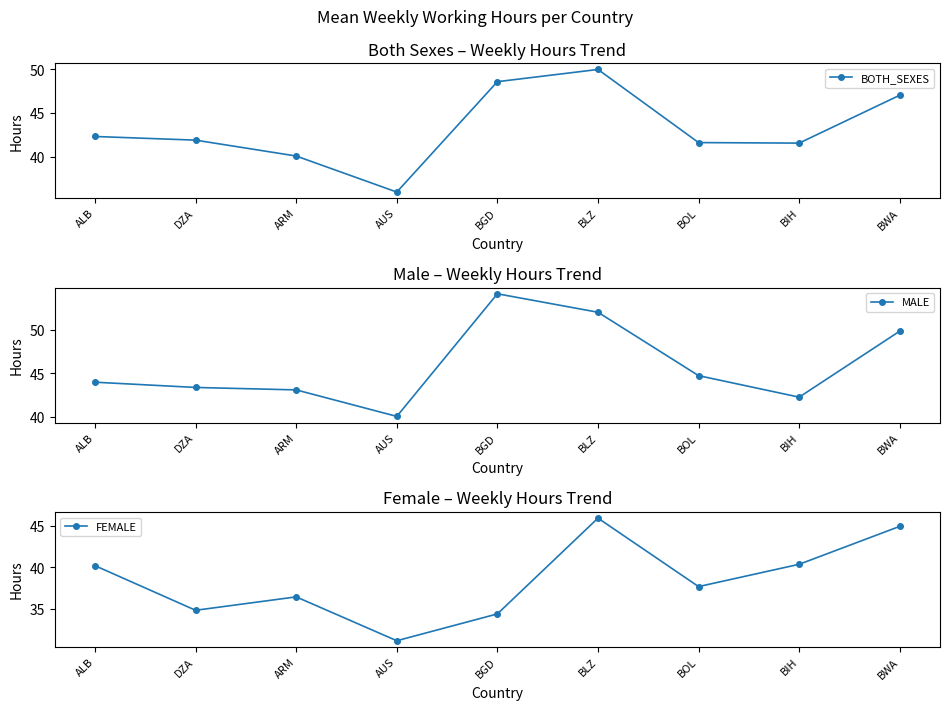

Which series contains the lowest Y value?

FEMALE